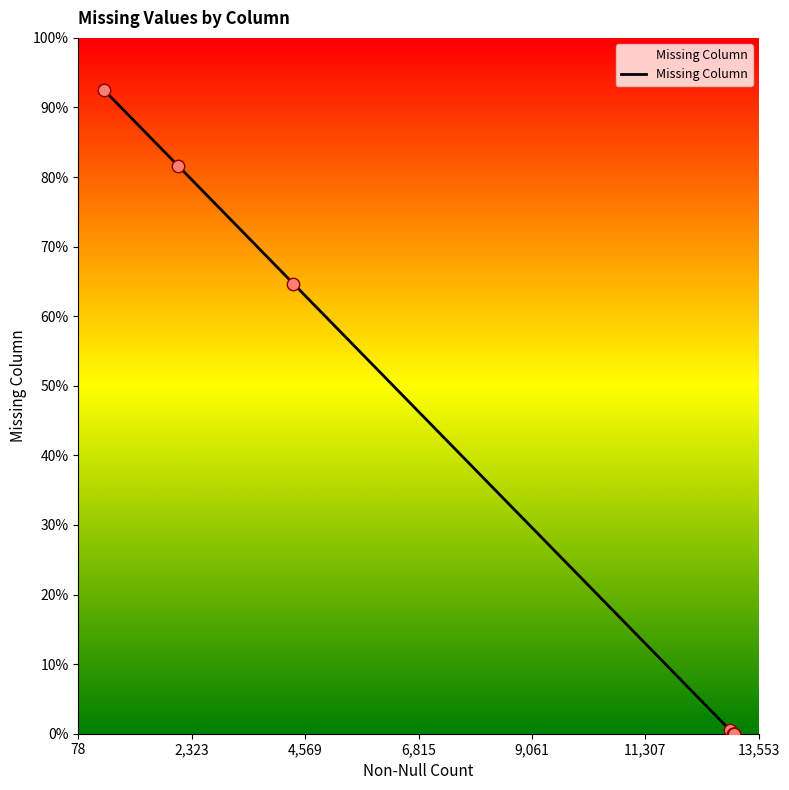

What is the change in value from DCUZ4_CMNT to DEAD_SITE_CD?

-12475